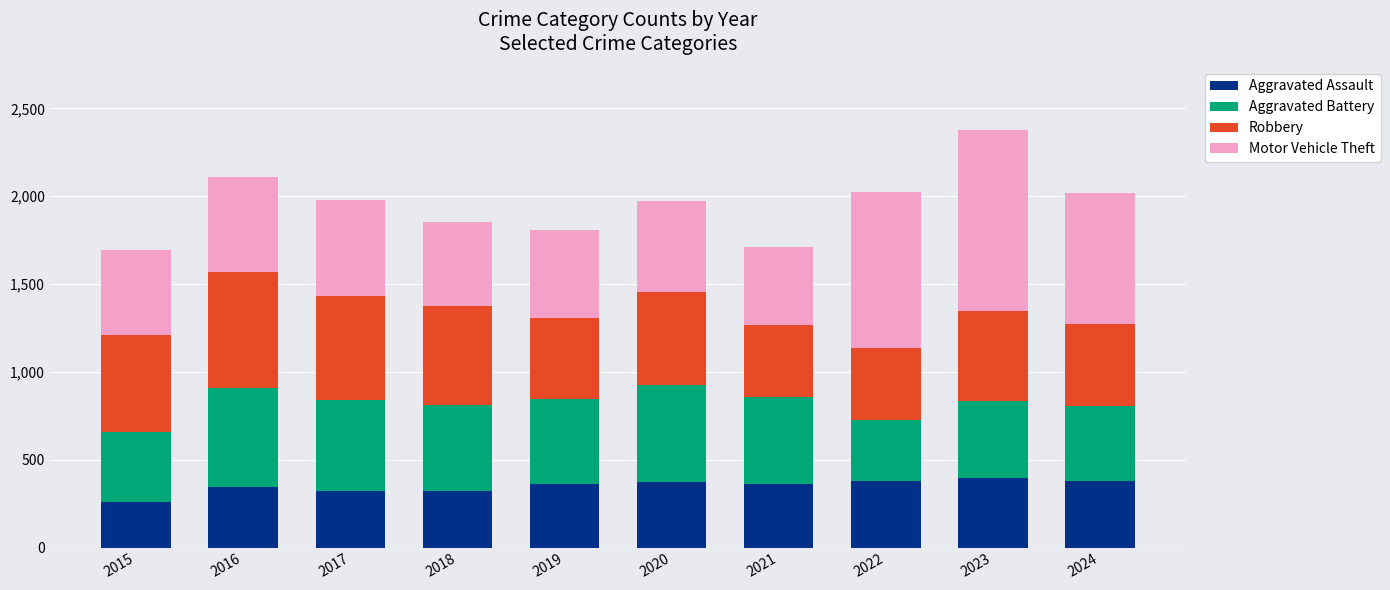

The Aggravated Assault series shows 258 at 2015. True or false?

True